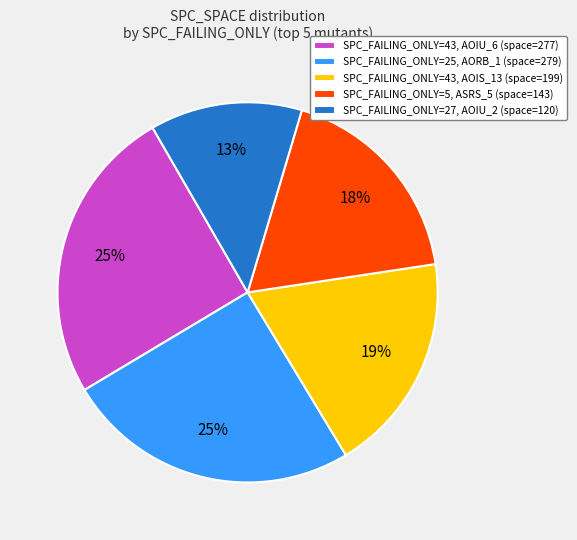

To the nearest percent, what is the average slice percentage?

20%